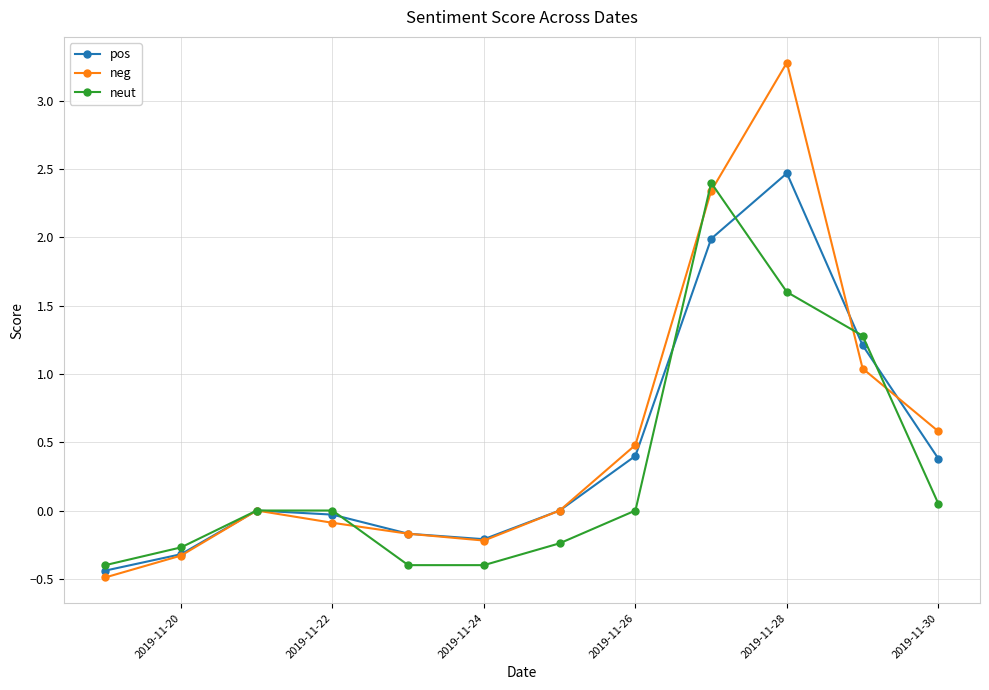

Which series has the widest spread of values?

neg